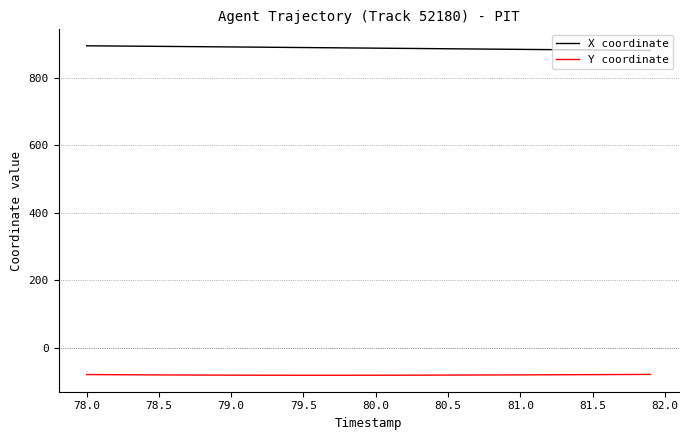

What is the minimum value for Y coordinate?

-81.8